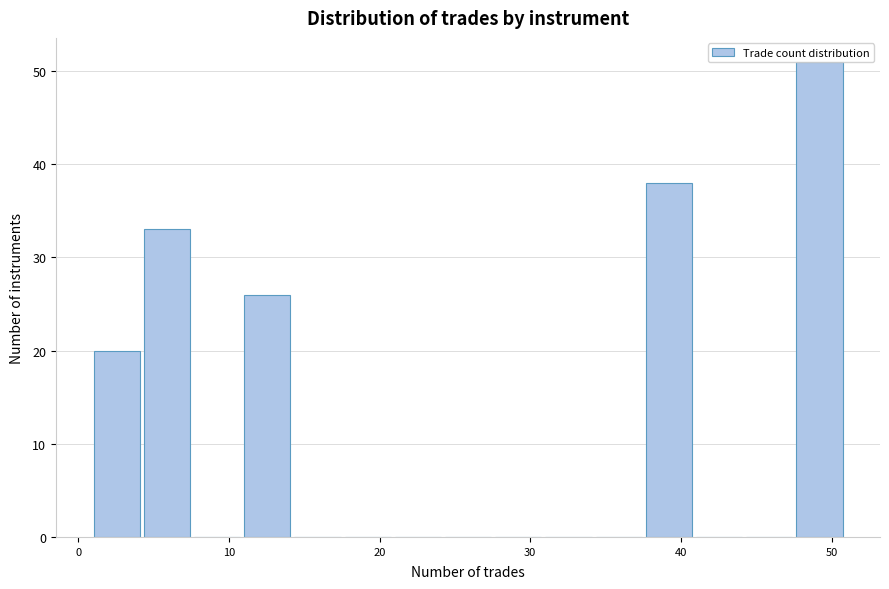

Read against the x-axis, roughly where is the centre of the tallest bar?

49